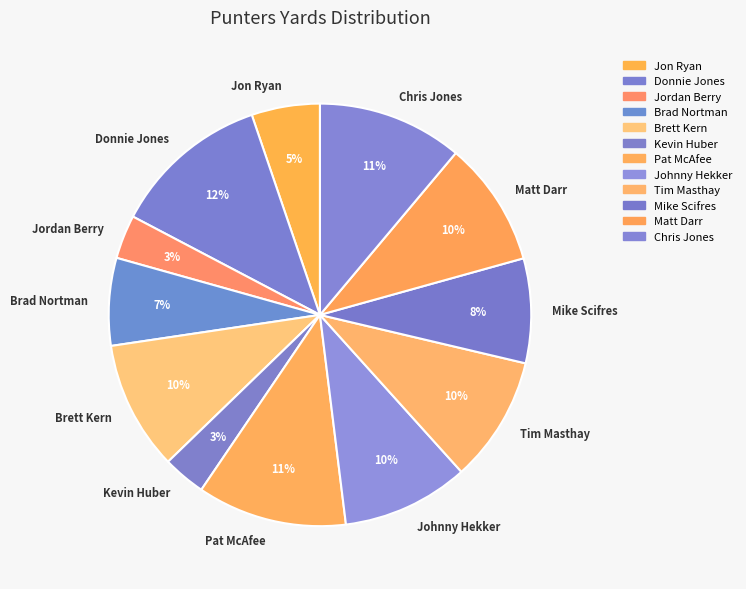

To the nearest percent, what percentage of the pie is Jon Ryan?

5%